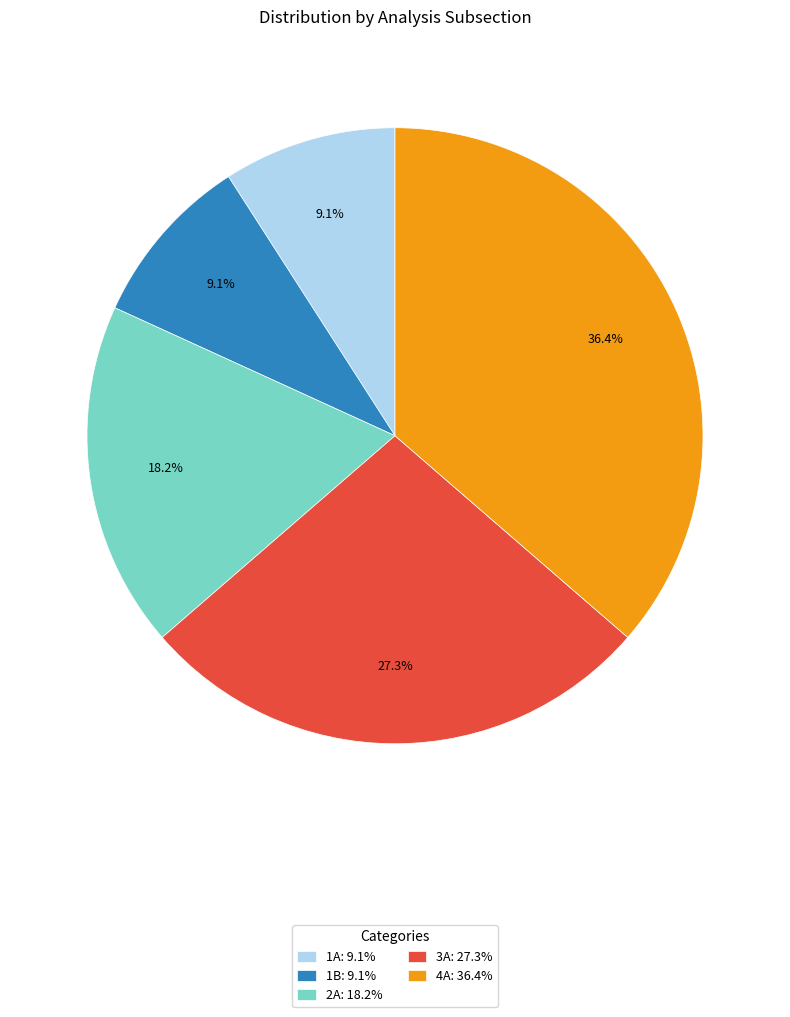

To the nearest percent, what is the difference between the largest and smallest slice percentages?

27%